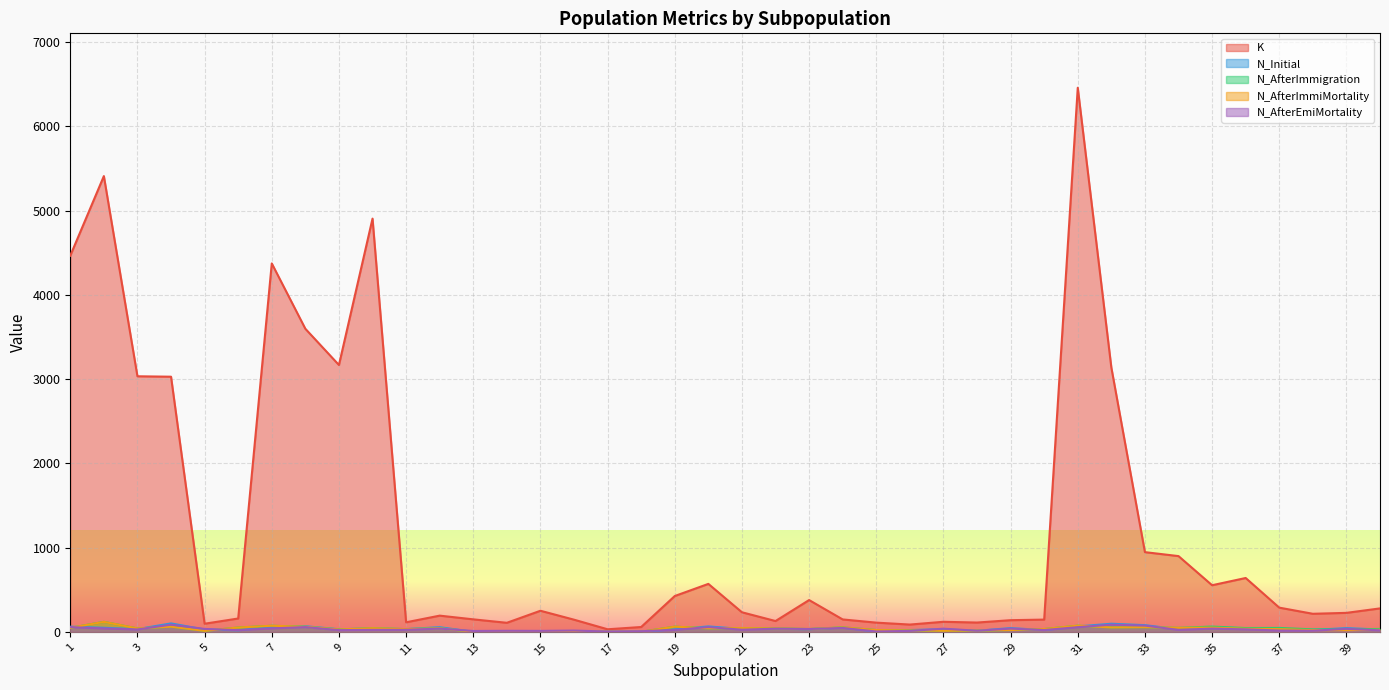

What is the greatest value displayed?

6460